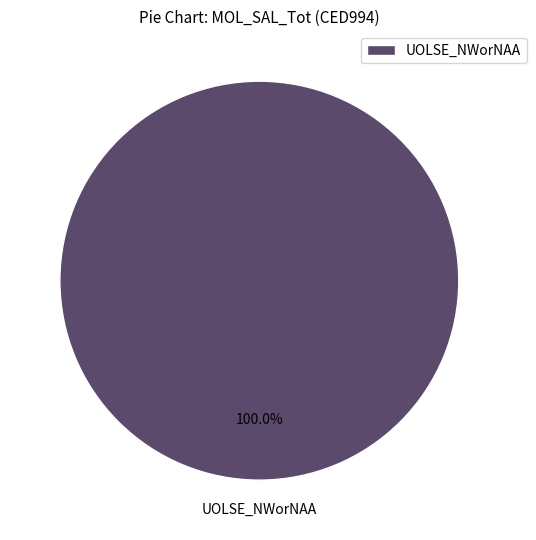

Rank the categories by value from highest to lowest.

UOLSE_NWorNAA